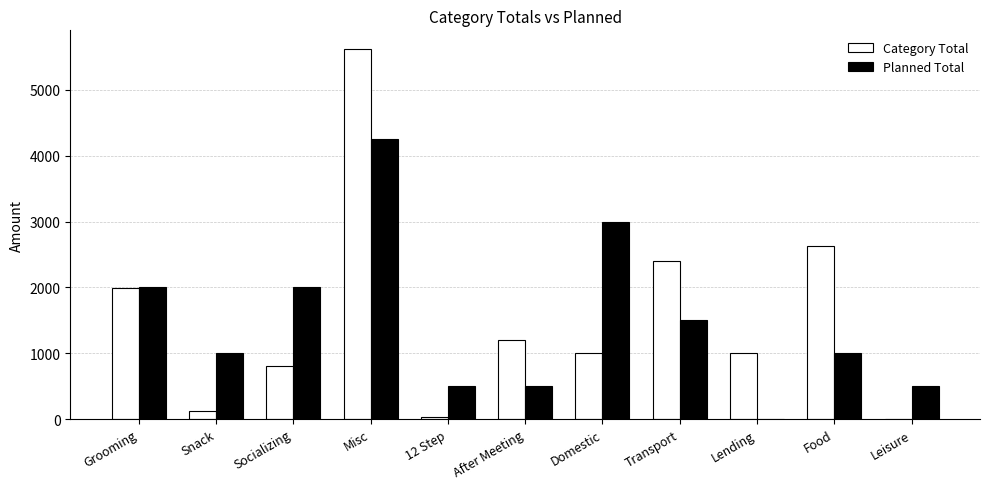

Reading left to right, what are all the values shown in this chart?

Category Total: Grooming=1990	Snack=130	Socializing=800	Misc=5623	12 Step=30	After Meeting=1202	Domestic=1000	Transport=2408	Lending=1000	Food=2628	Leisure=0
Planned Total: Grooming=2000	Snack=1000	Socializing=2000	Misc=4250	12 Step=500	After Meeting=500	Domestic=3000	Transport=1500	Lending=0	Food=1000	Leisure=500